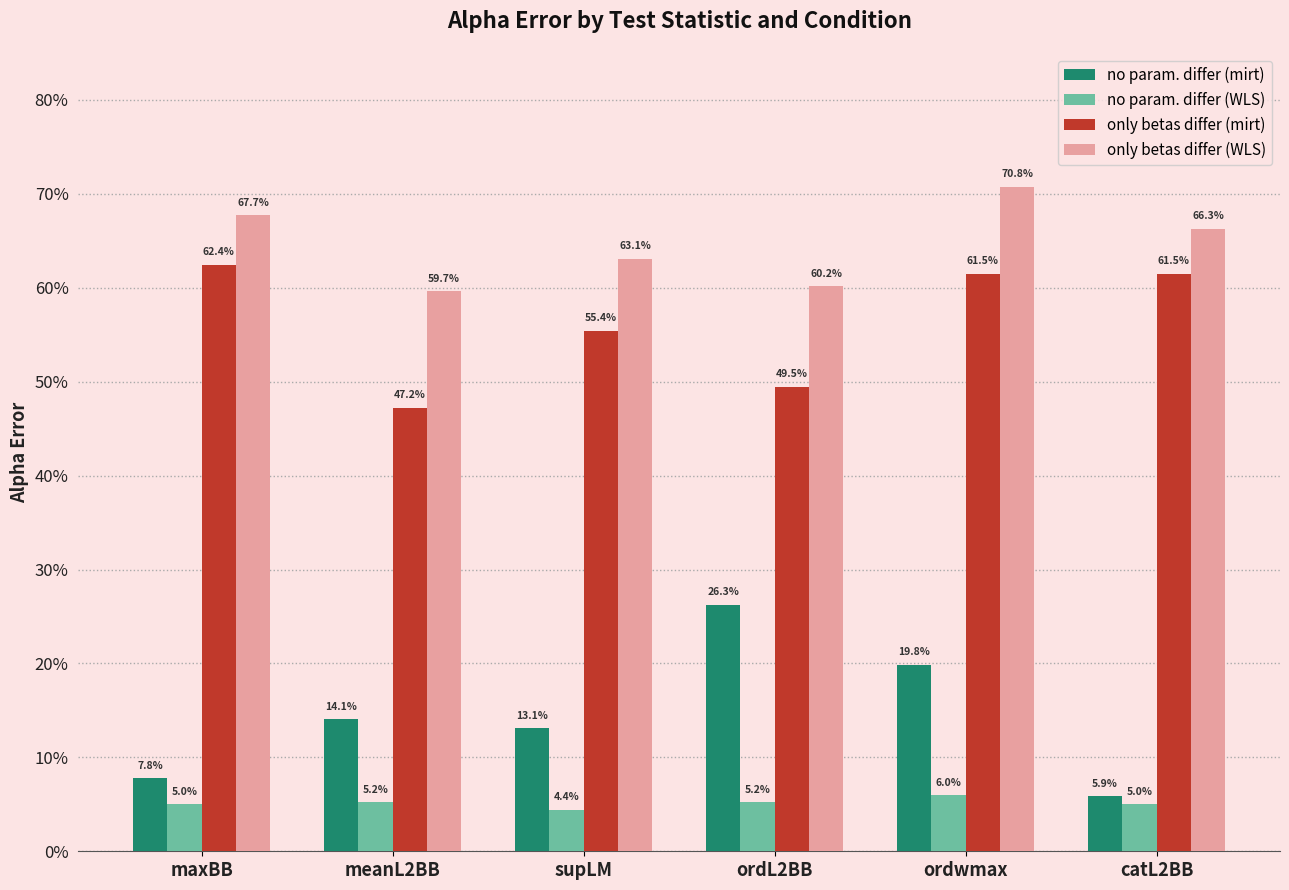

Which label corresponds to the smallest value in the chart?

supLM